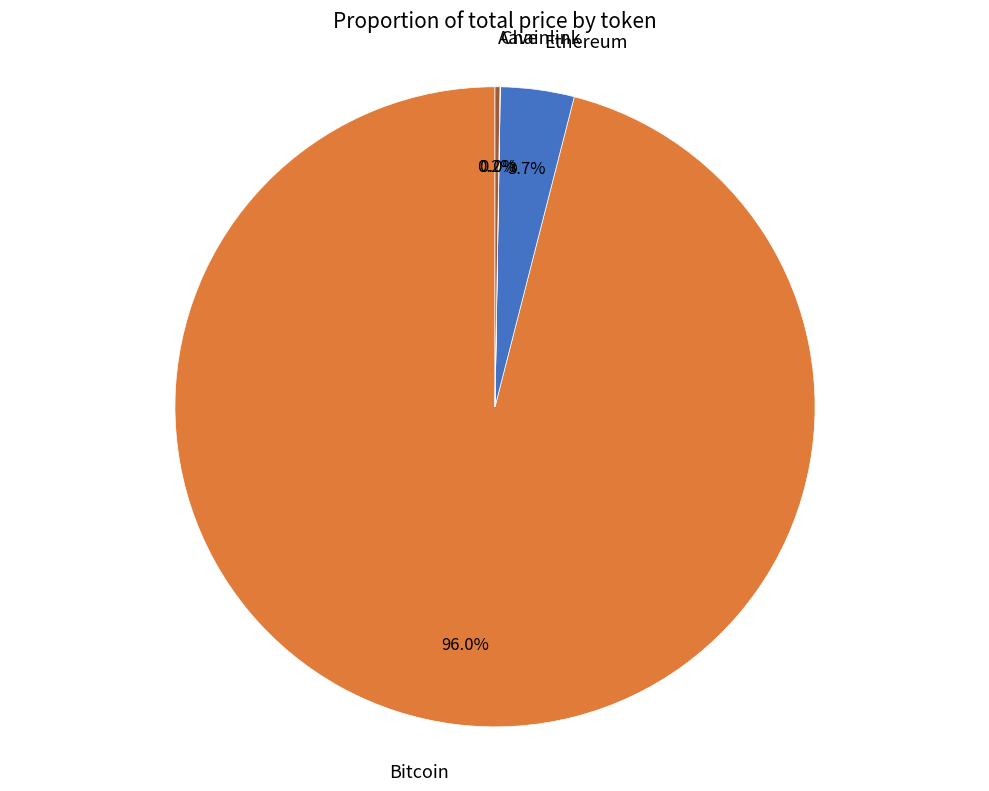

What is the largest slice in the pie chart?

Bitcoin